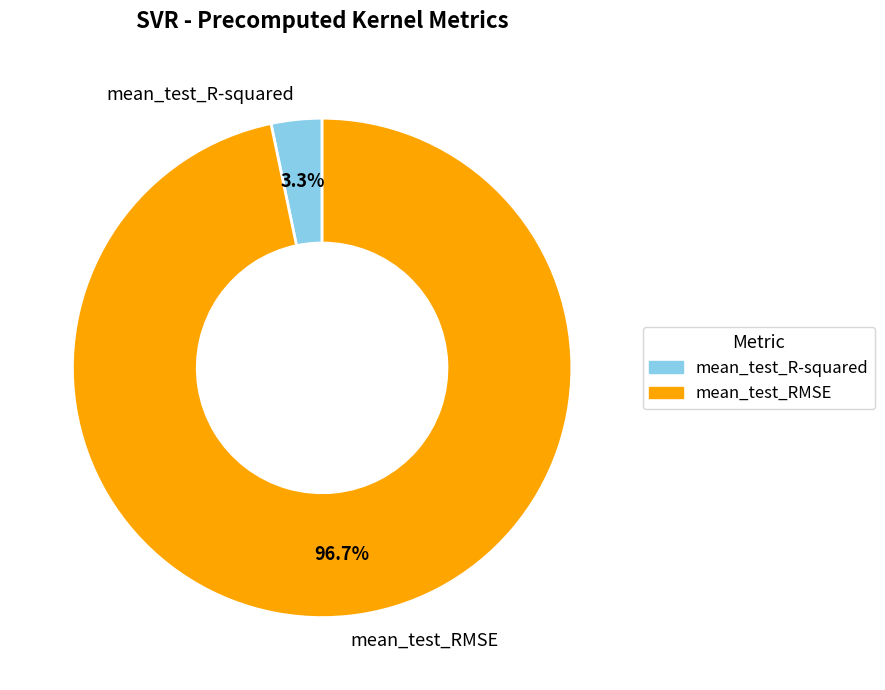

Which category has the biggest portion of the pie?

mean_test_RMSE